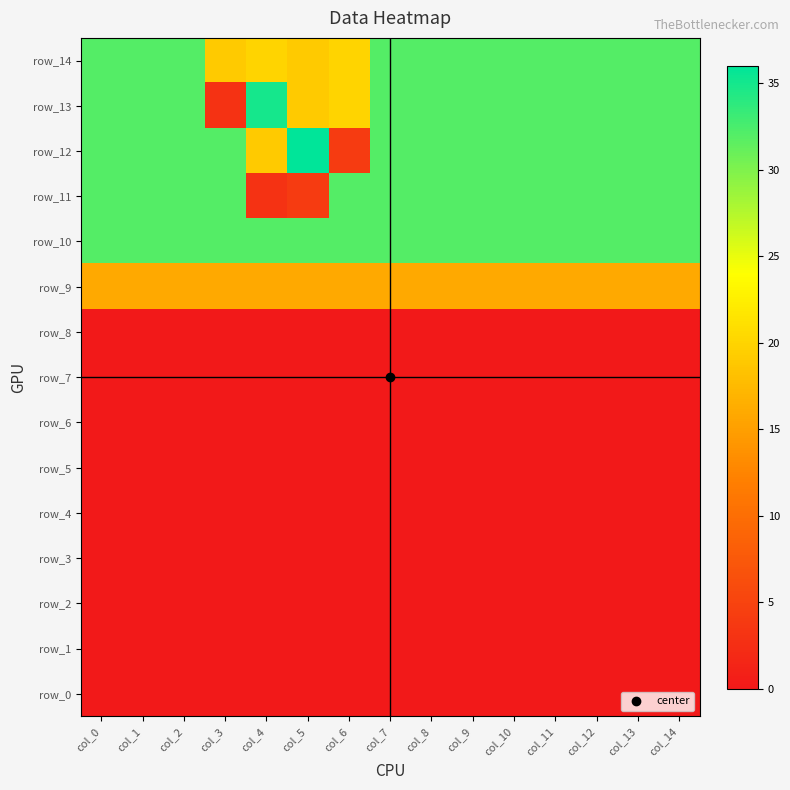

What is the average value of the row_11 series?

28